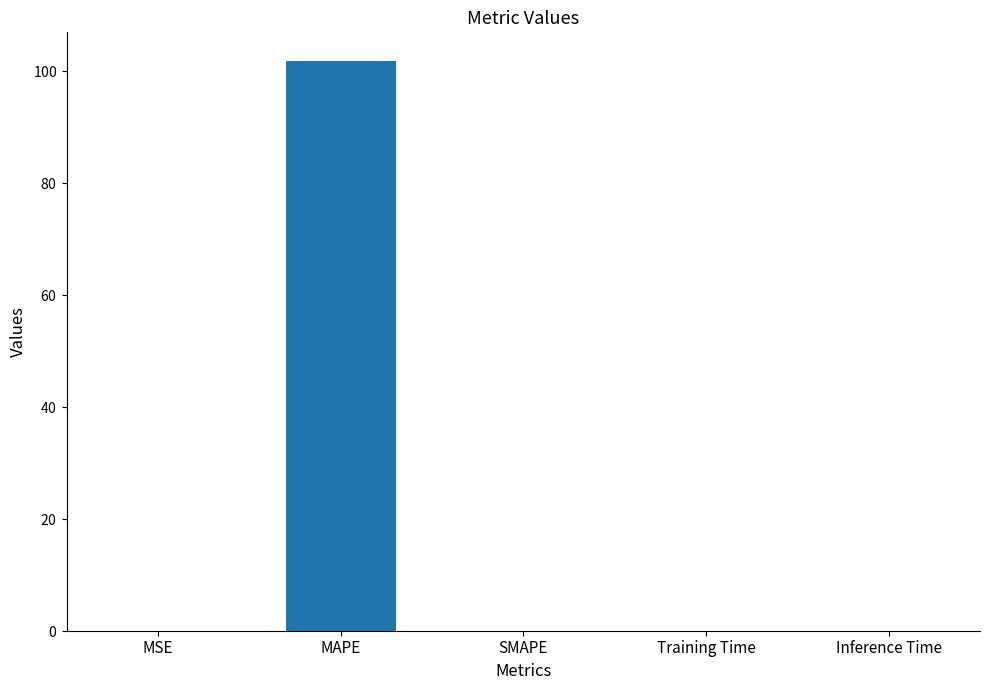

Reading right to left, extract all data points from this chart.

Inference Time=0.0	Training Time=0.0	SMAPE=0.0	MAPE=101.8	MSE=0.0